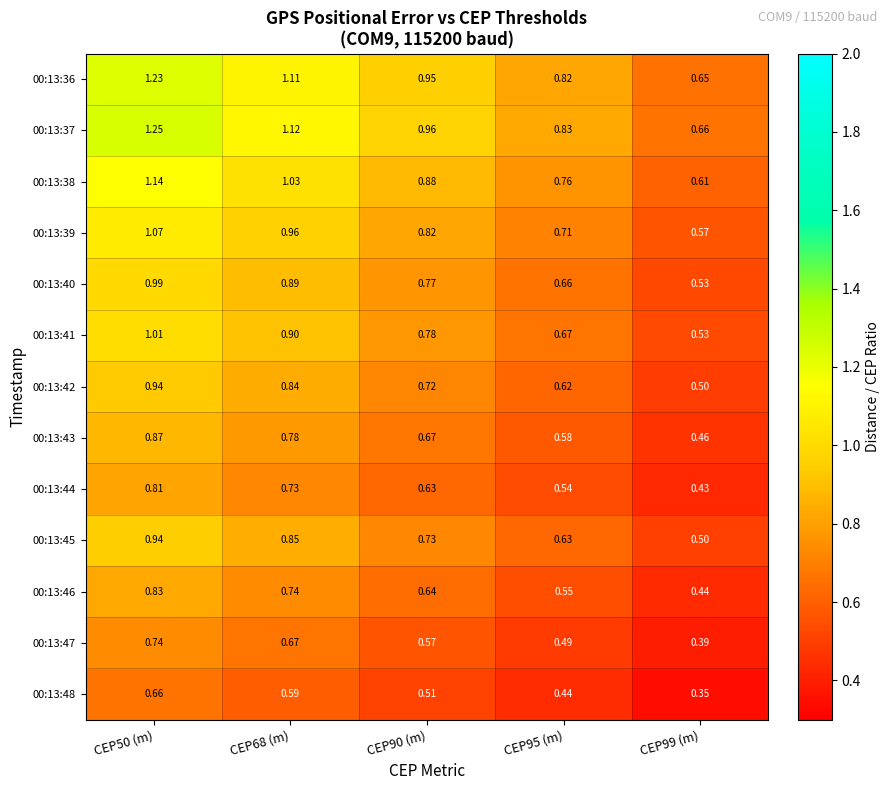

What is the total value across all series at CEP99 (m)?

6.6